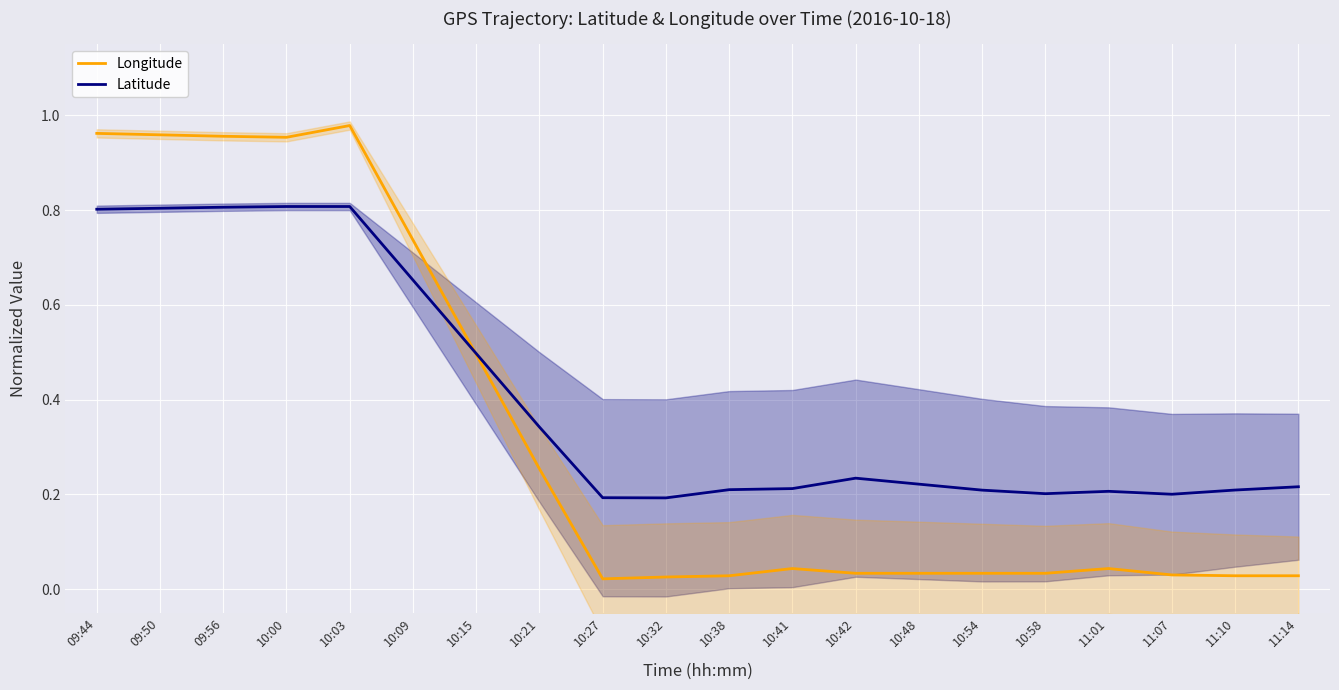

List the labels in order of Longitude value, largest first.

10:03, 09:44, 09:50, 09:56, 10:00, 10:09, 10:15, 10:21, 10:41, 11:01, 10:42, 10:48, 10:54, 10:58, 11:07, 10:38, 11:10, 11:14, 10:32, 10:27